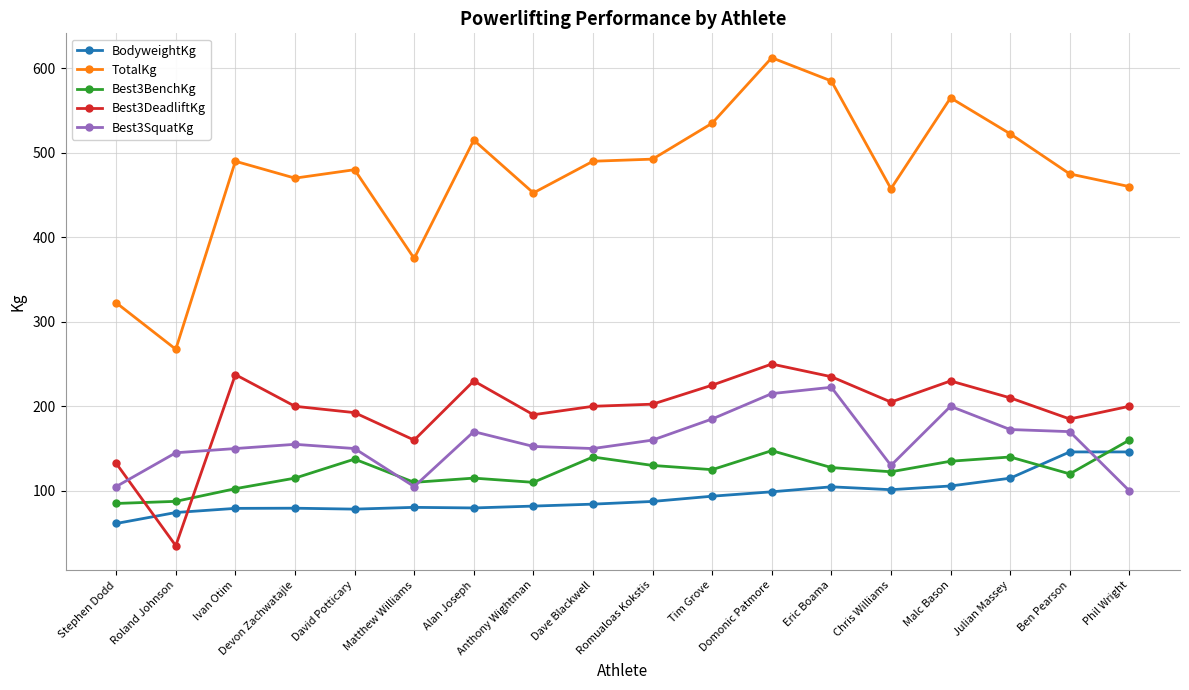

Where is Best3DeadliftKg nearest to the value 142?

Stephen Dodd